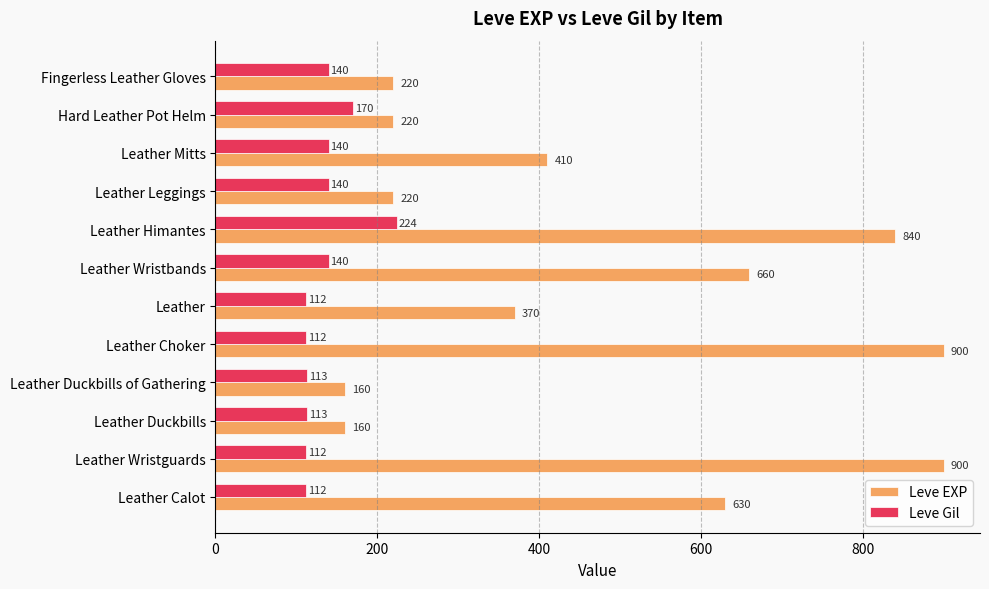

Is the value of Leve EXP at Fingerless Leather Gloves greater than the value of Leve Gil at Leather Duckbills of Gathering?

Yes